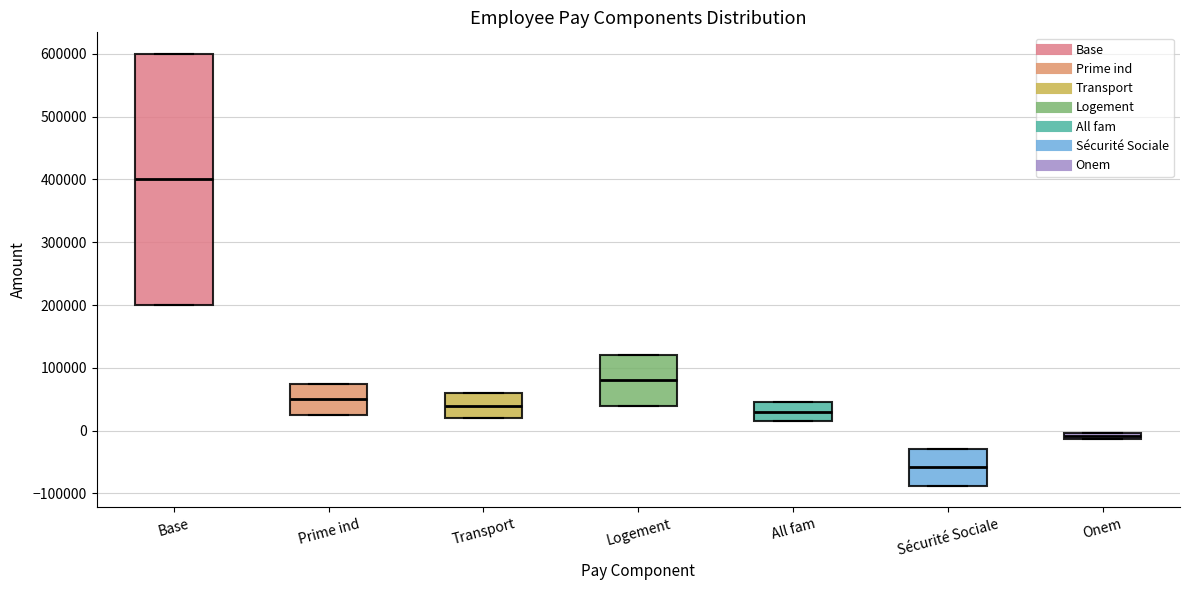

Which box is the tallest, from its lower edge to its upper edge?

Base